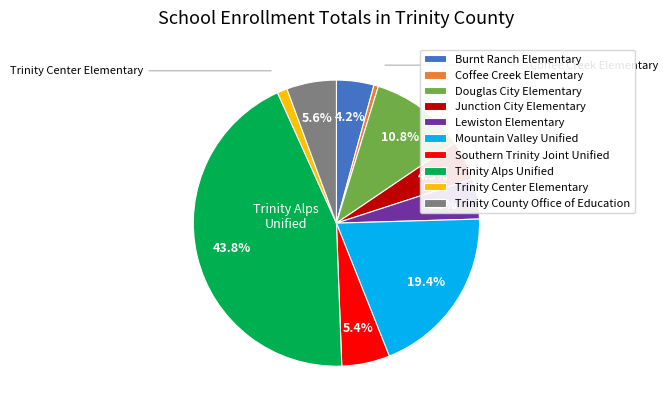

Does any single category account for the majority?

No